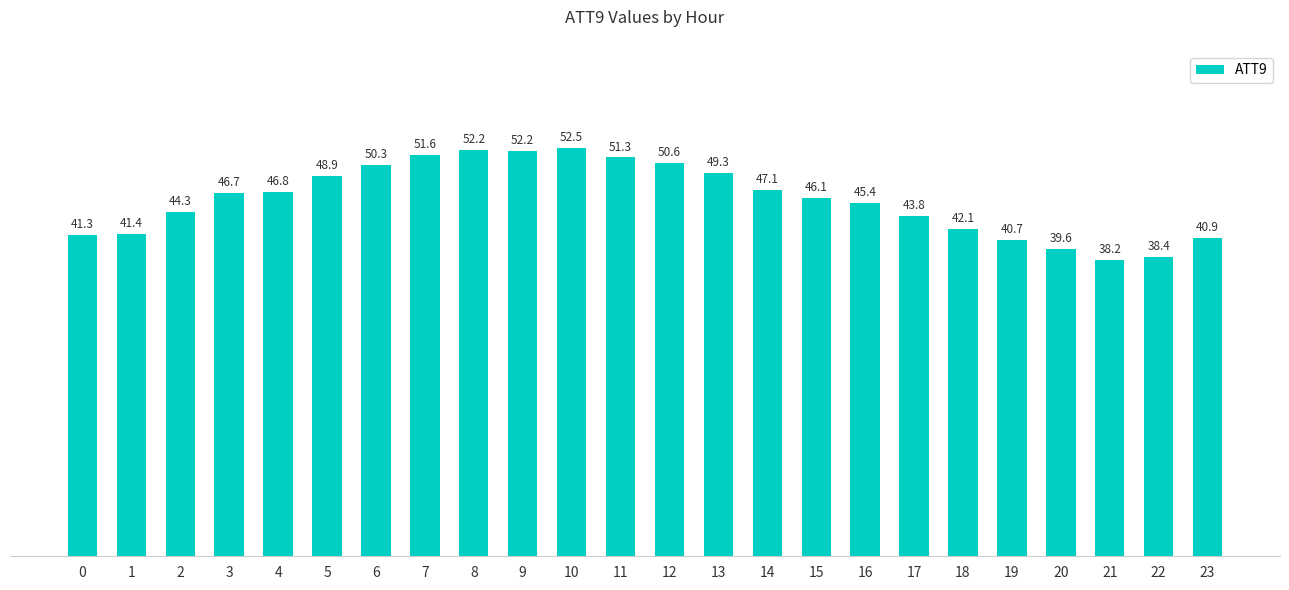

Is it true that the value at 14 is 84.1?

False